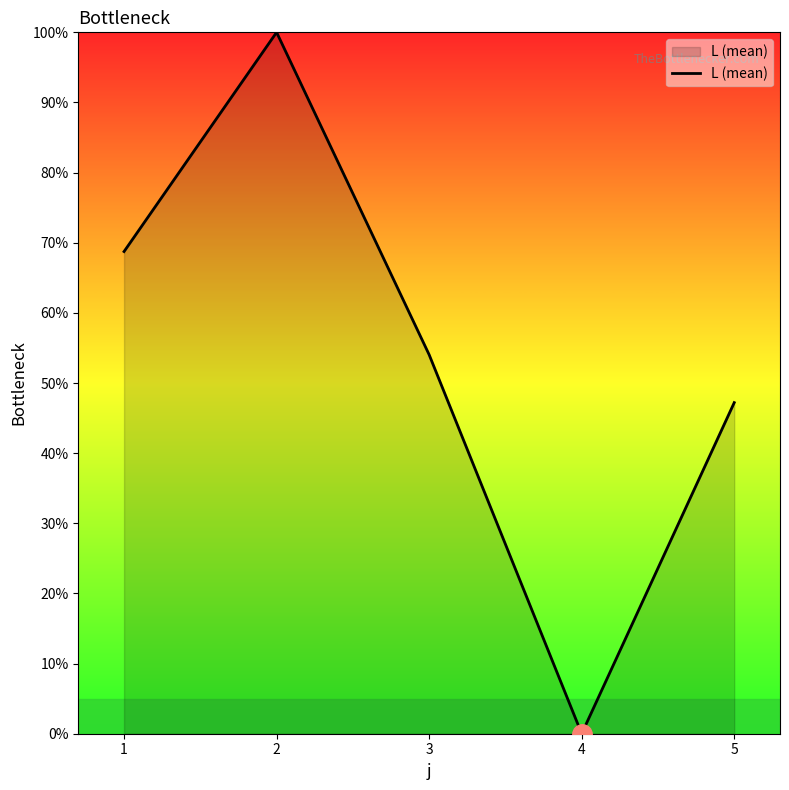

The value at 5 is 25.7. True or false?

False